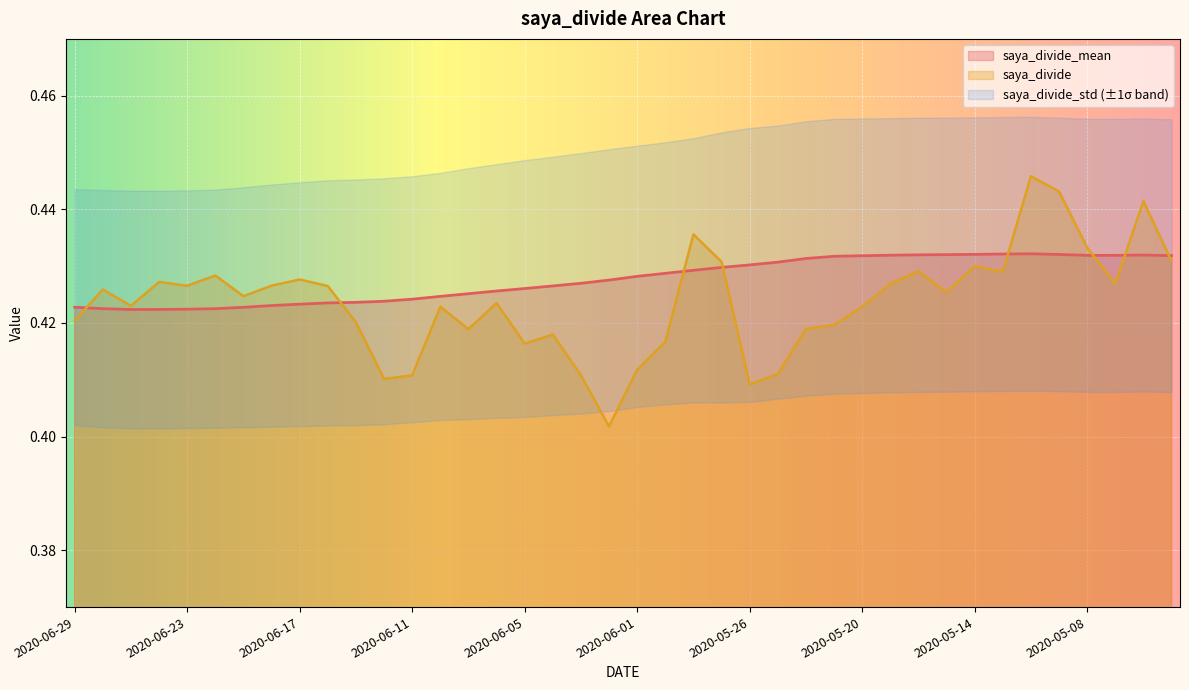

Is it true that saya_divide_mean equals 0.6 at 2020-06-01?

False